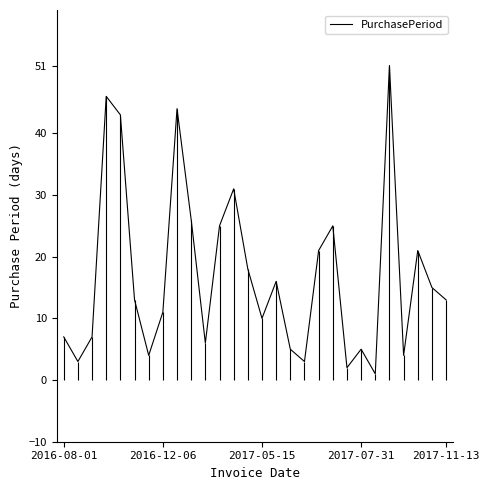

Count the number of values greater than 13.

13